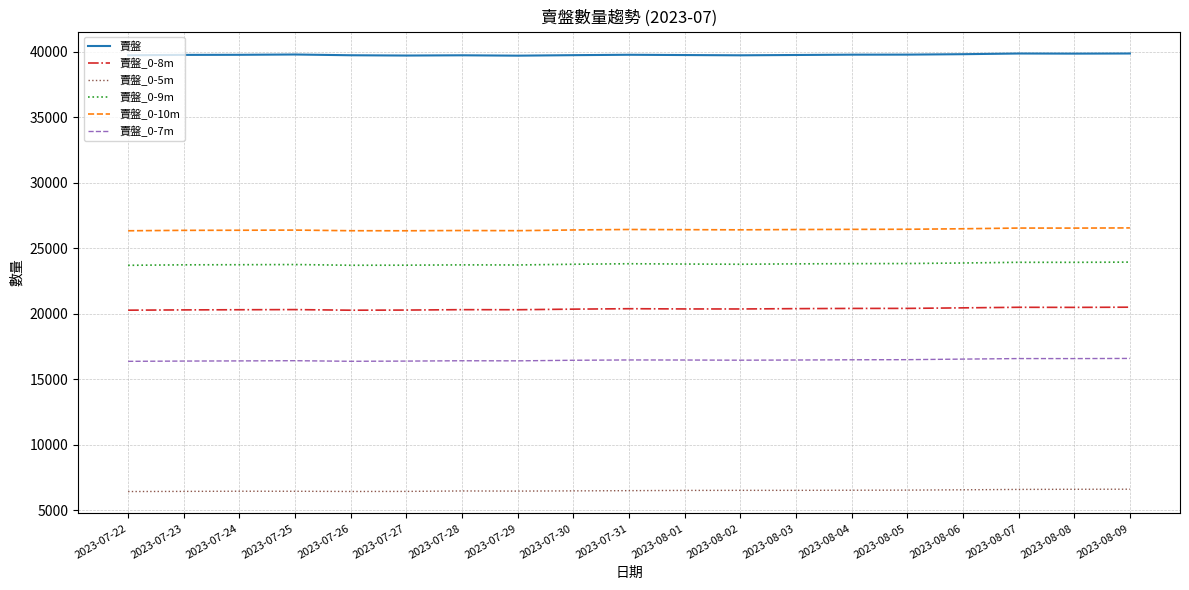

What is the difference between the 賣盤_0-5m values at 2023-07-22 and 2023-08-04?

99